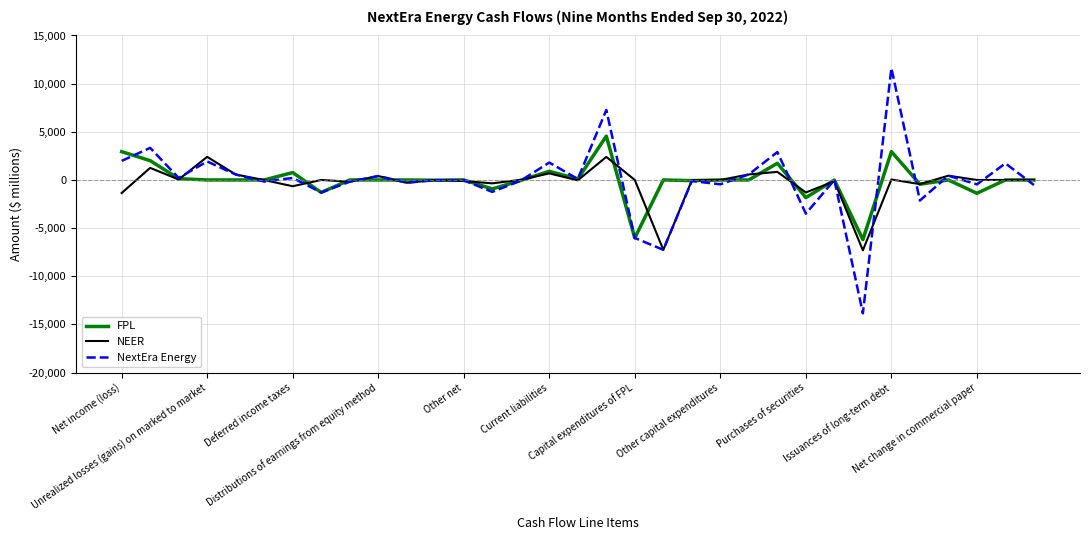

Which series has the widest spread of values?

NextEra Energy